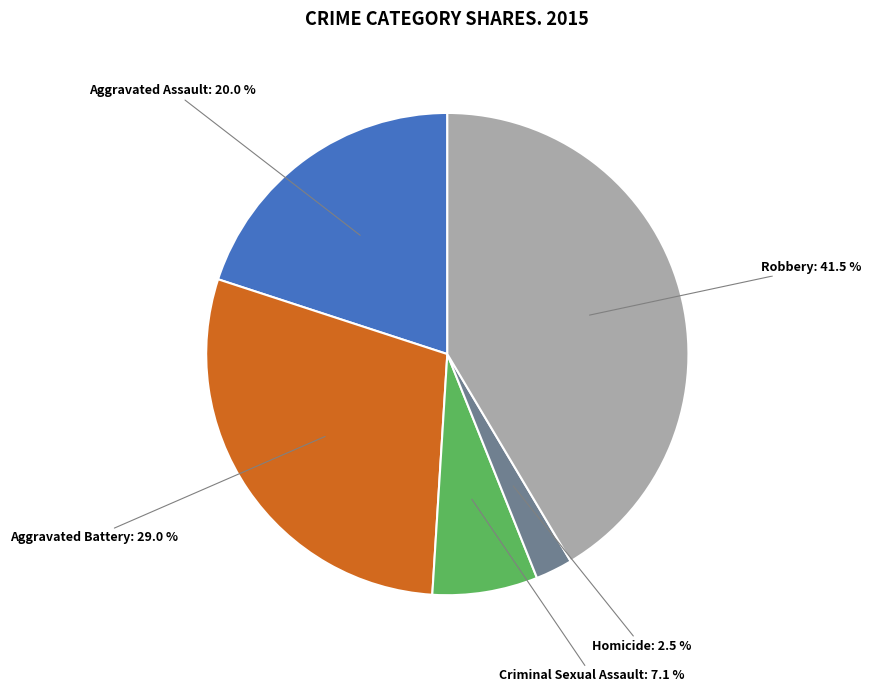

Approximately how many times larger is the value at Aggravated Battery compared to Robbery?

0.7